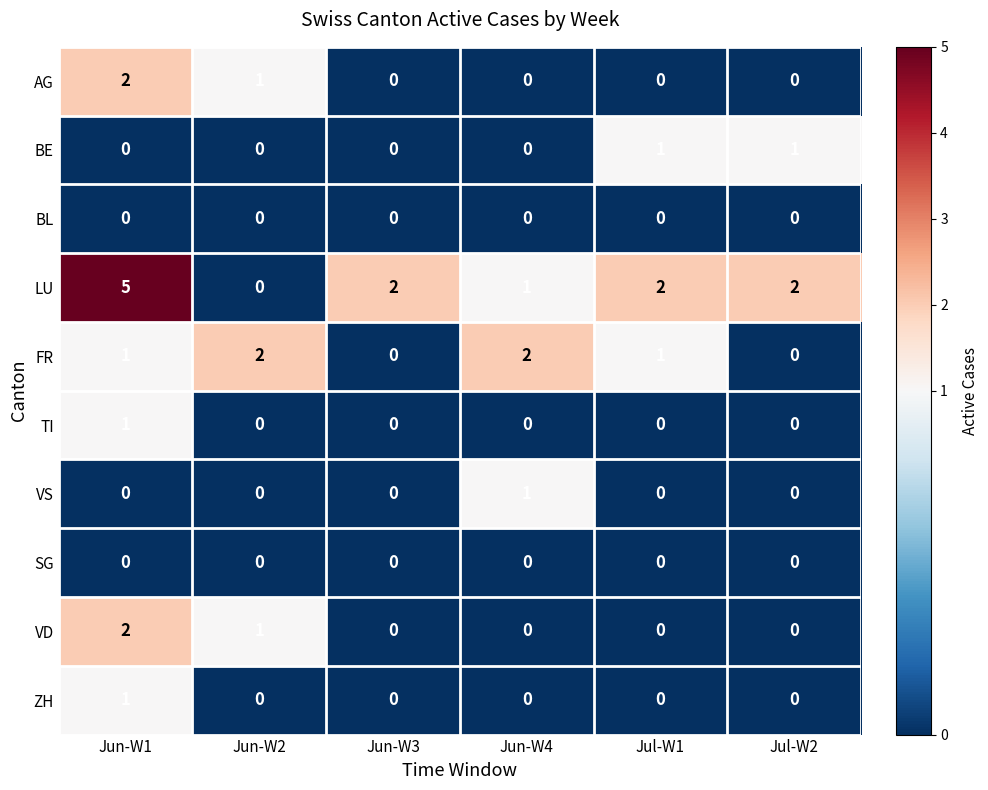

Is the value of LU at Jun-W1 greater than the value of TI at Jul-W1?

Yes